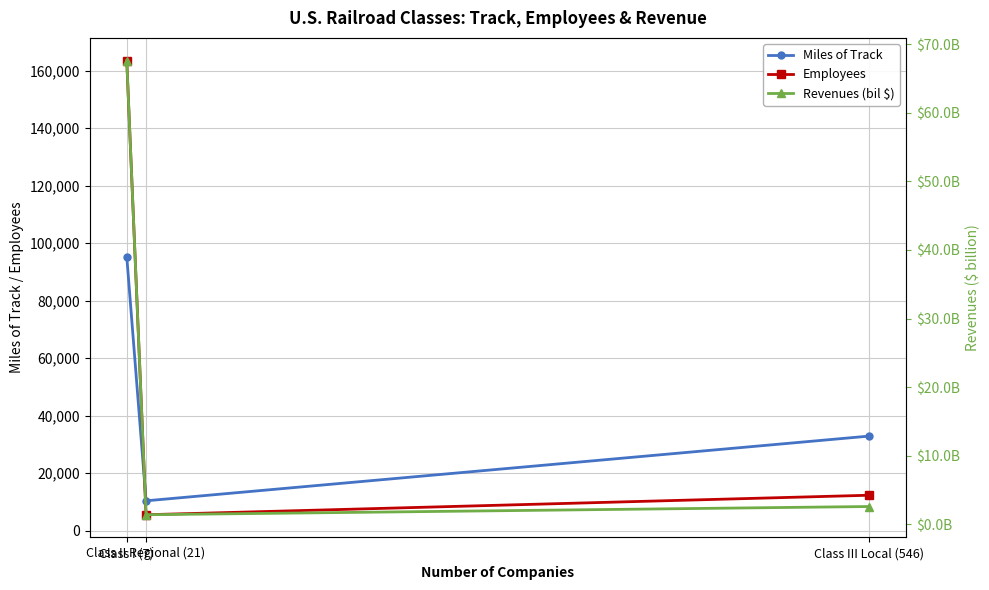

Between Class I (7) and Class III Local (546), which series saw the biggest shift?

Employees